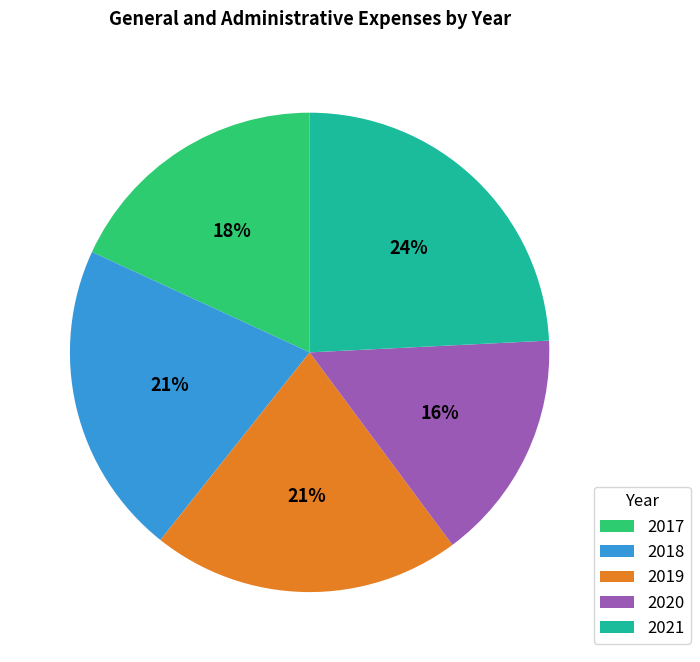

Which category has the biggest portion of the pie?

2021